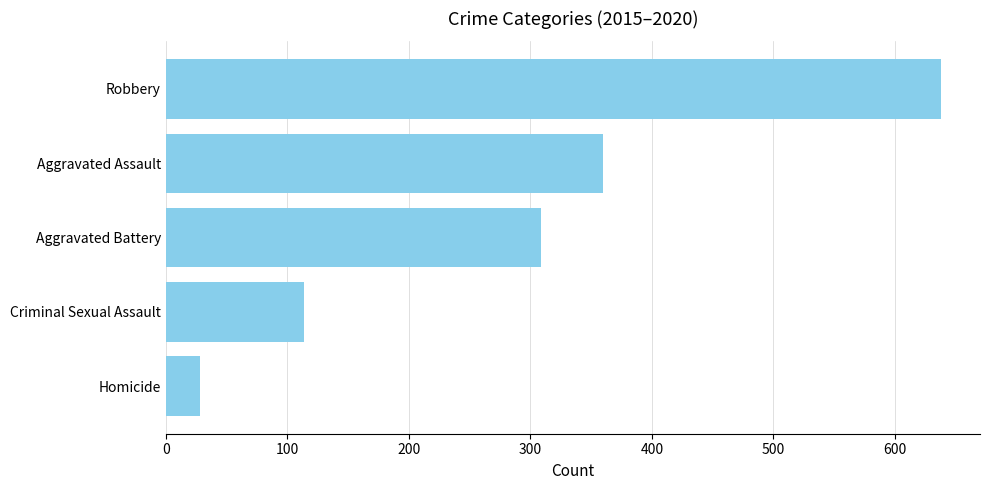

What is the difference between the values at Aggravated Battery and Criminal Sexual Assault?

195